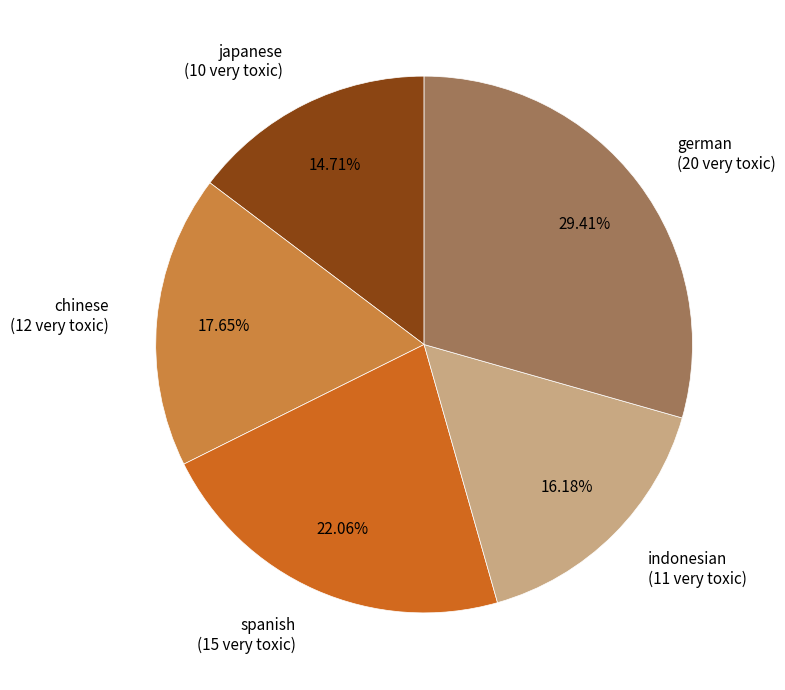

What is the largest slice in the pie chart?

german